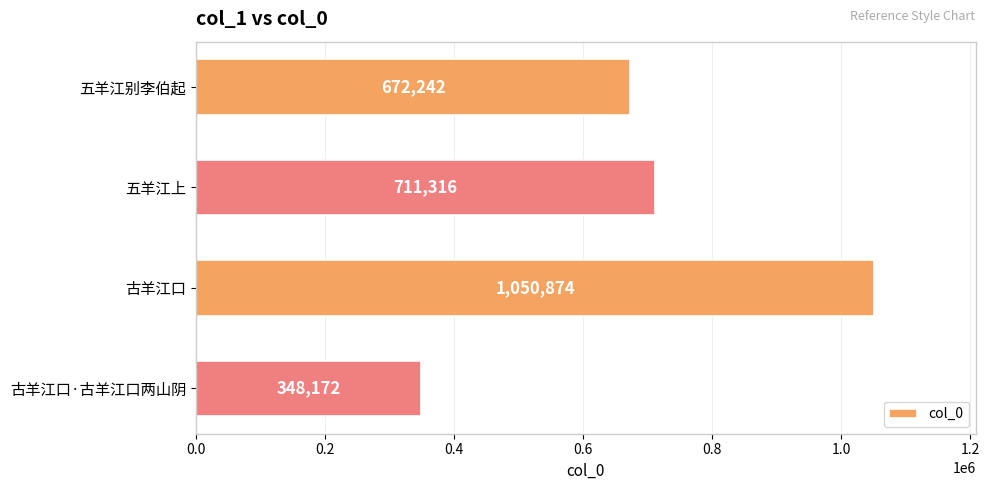

What is the ratio of the value at 五羊江别李伯起 to the value at 五羊江上?

0.9